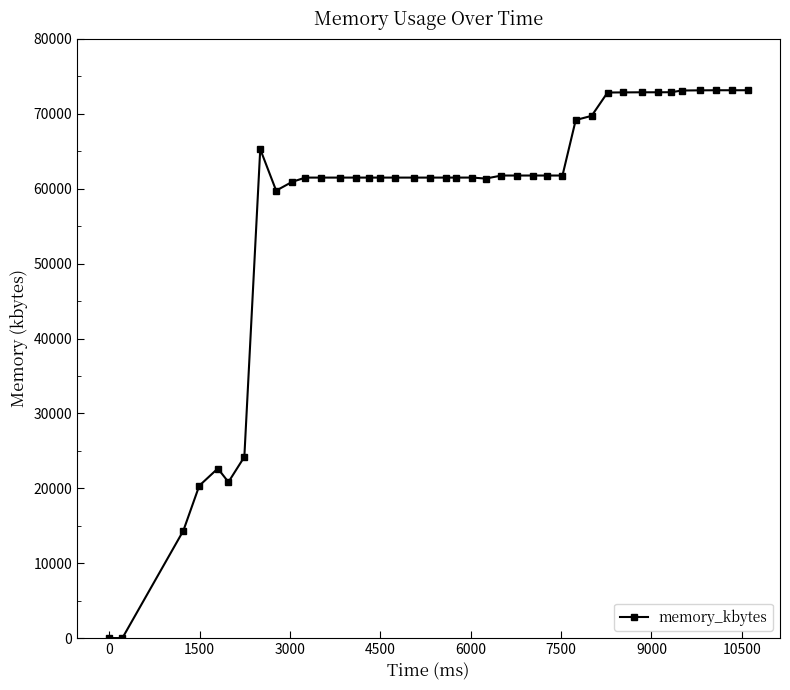

True or false: the data has more than 2 interior local peaks.

True